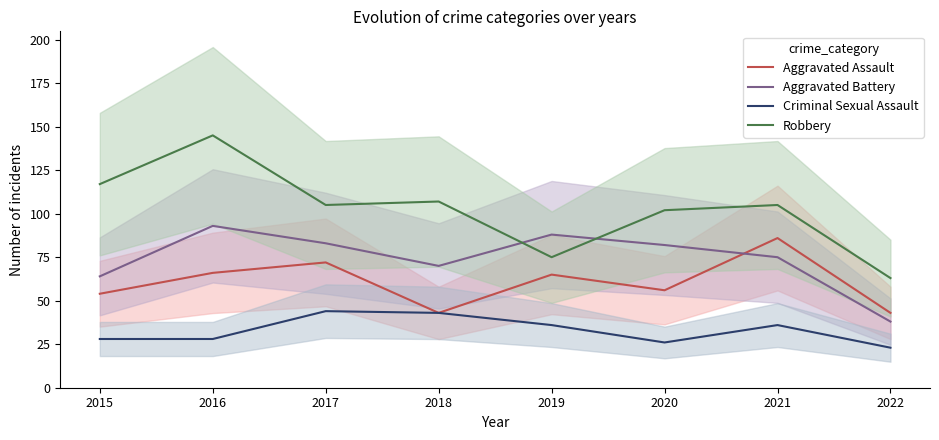

Rank the categories by Robbery value from highest to lowest.

2016, 2015, 2018, 2017, 2021, 2020, 2019, 2022